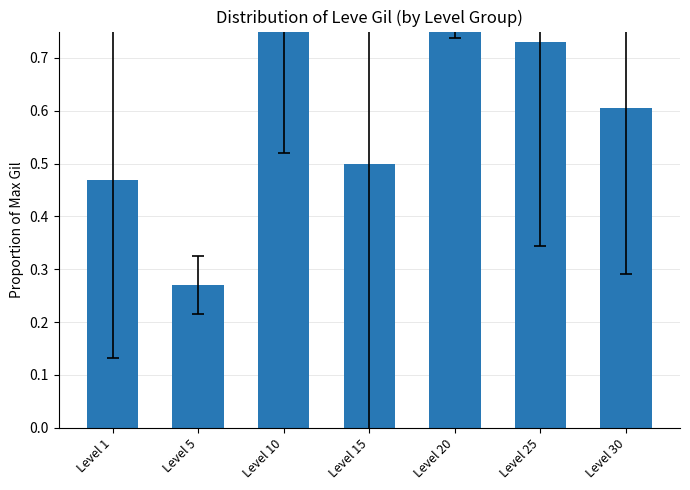

List the labels in order of value, largest first.

Level 10, Level 20, Level 25, Level 30, Level 15, Level 1, Level 5